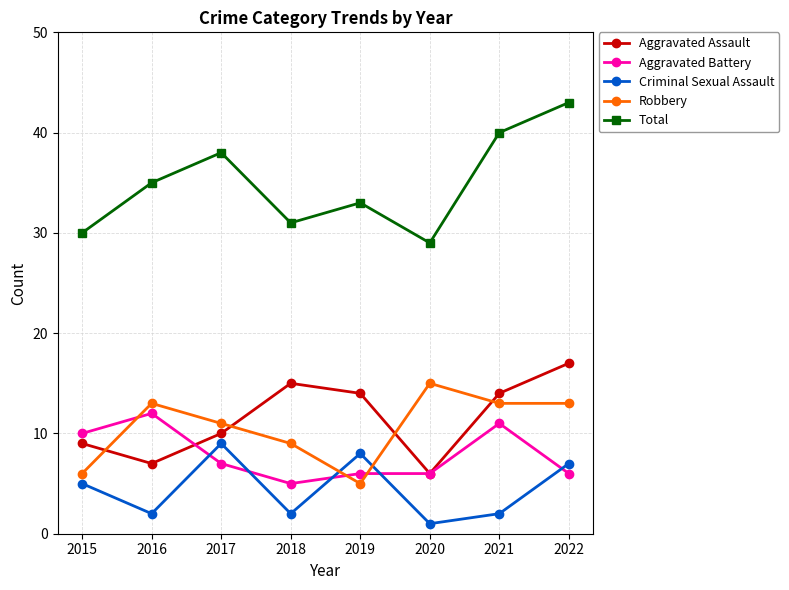

What is the sum of all Aggravated Assault values?

92